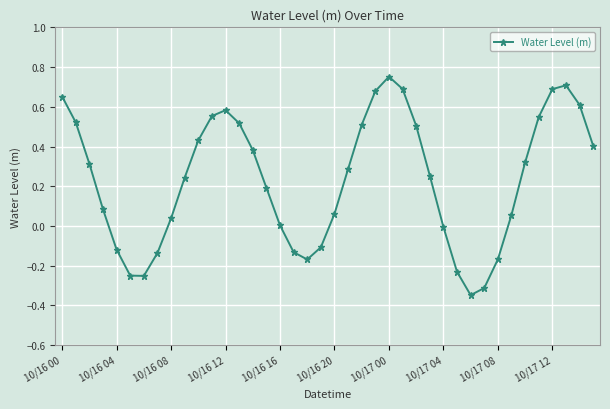

How many points are lower than both their immediate neighbors (excluding endpoints)?

3